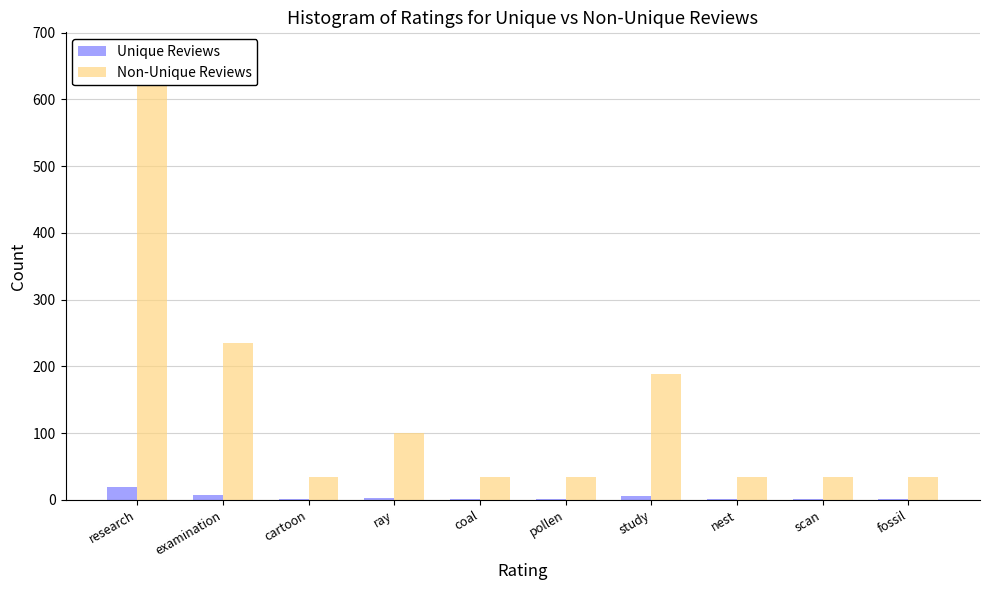

How many data points does each series have?

10